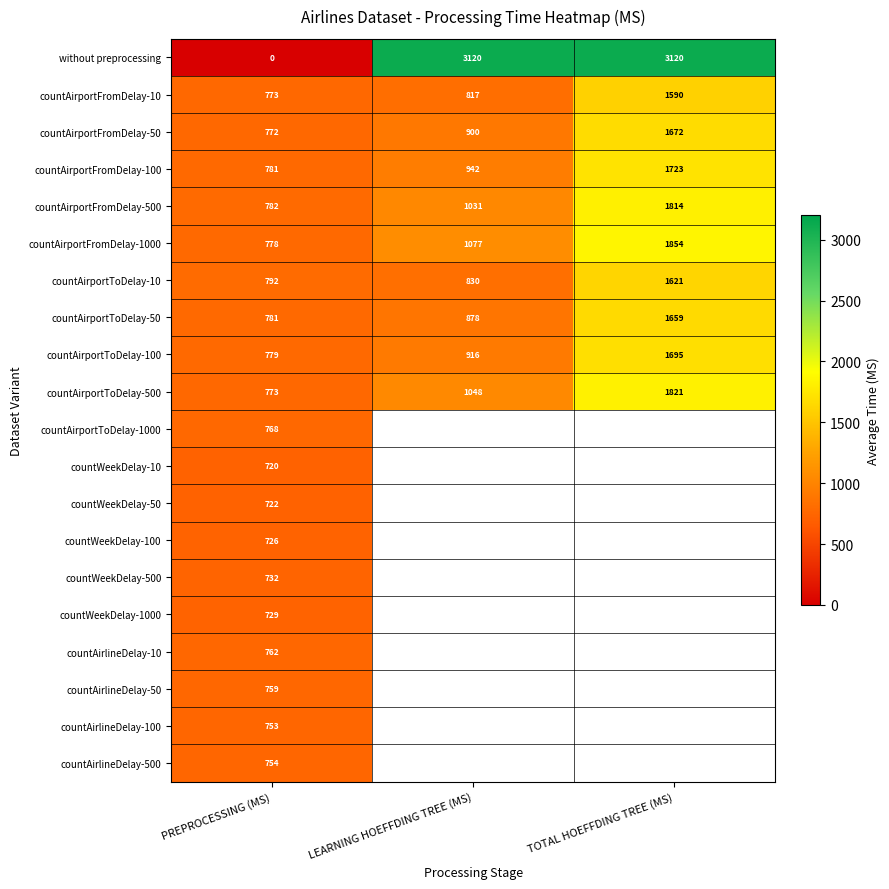

How many distinct data groups are displayed?

20